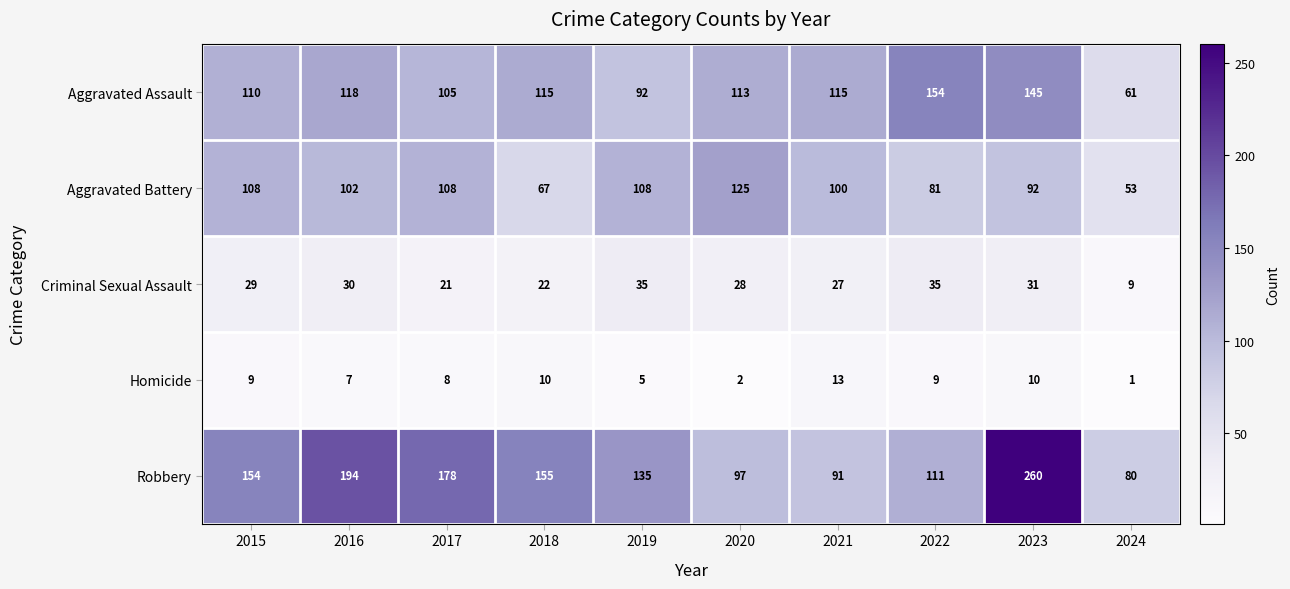

At which category does the chart reach its peak across all series?

2023